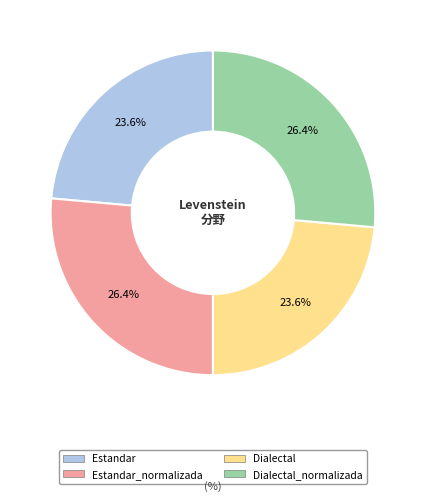

Is there any slice that represents more than half of the pie?

No